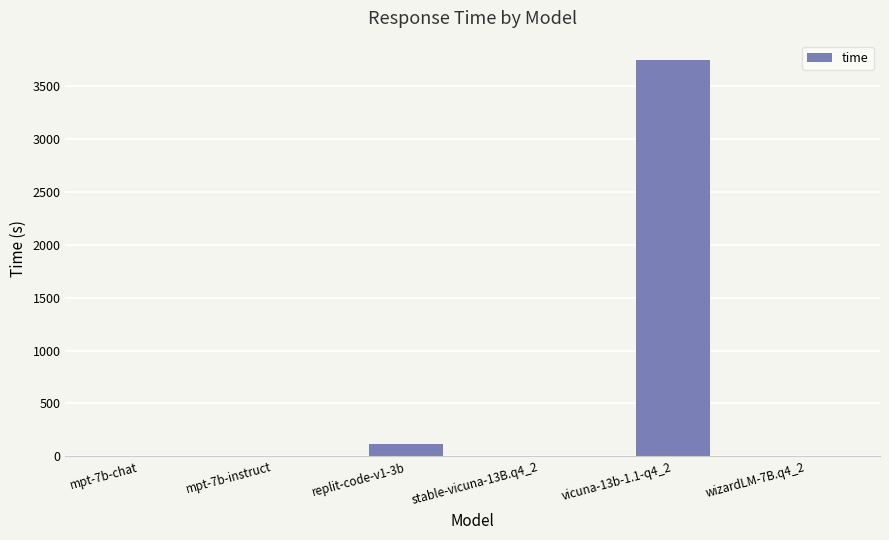

What is the difference between the values at replit-code-v1-3b and mpt-7b-instruct?

118.5